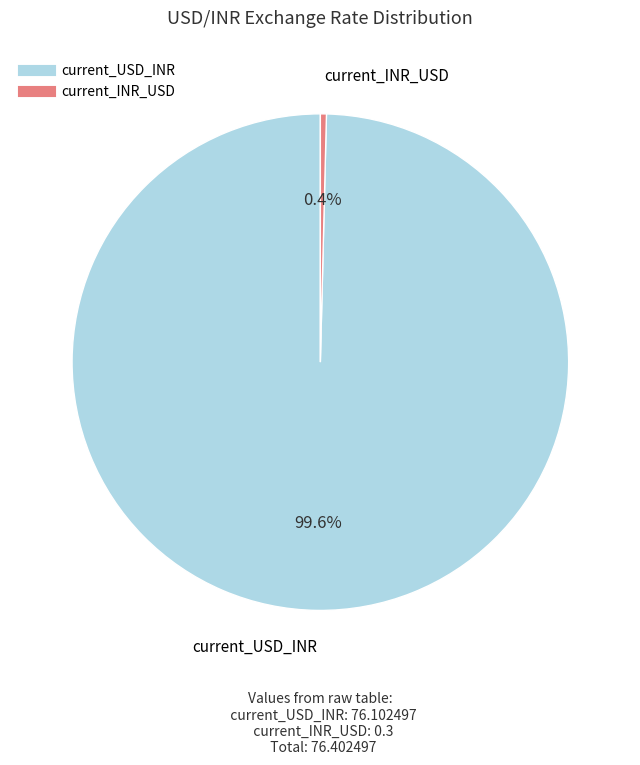

Combined, do current_USD_INR and current_INR_USD account for over 50%?

Yes